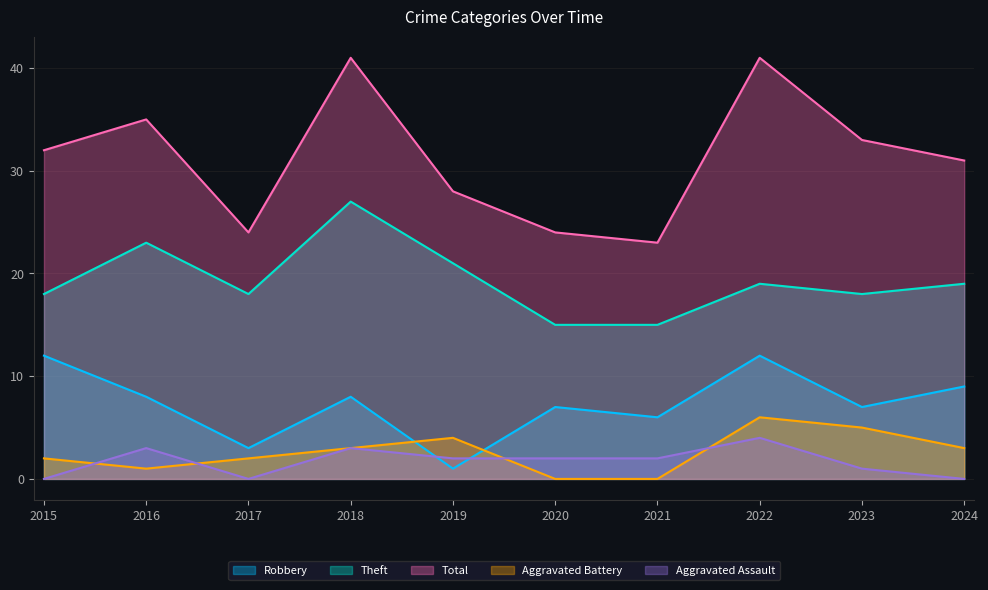

True or false: Theft and Robbery intersect in this chart.

False